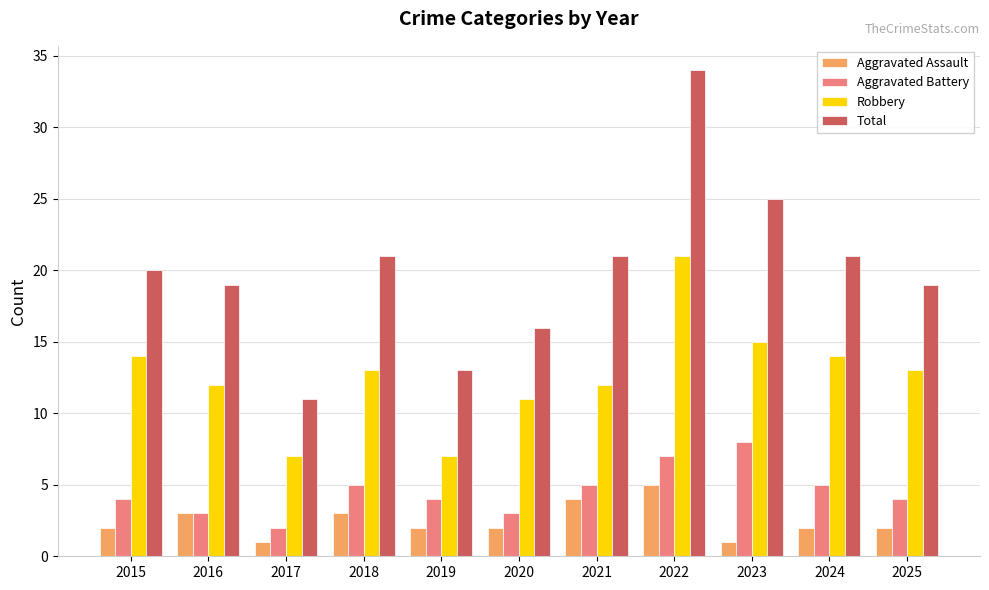

At which category does the chart reach its peak across all series?

2022